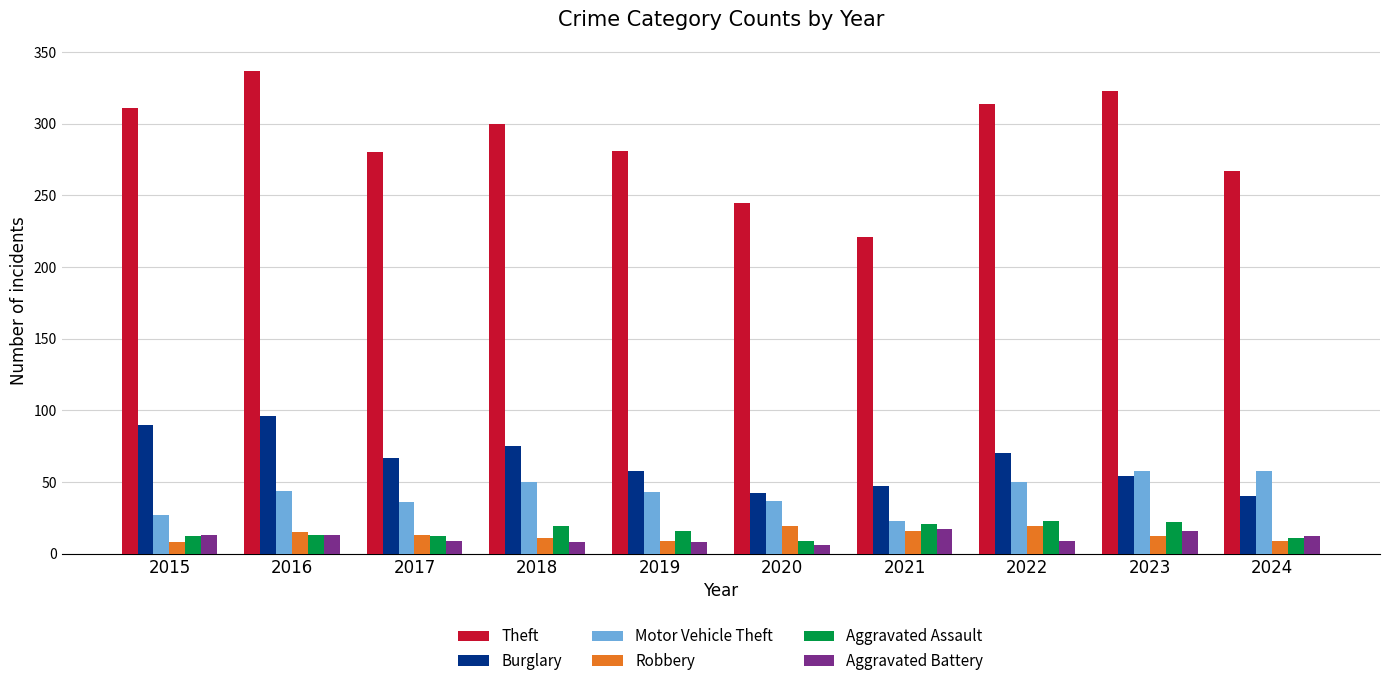

The Theft series shows 416 at 2024. True or false?

False